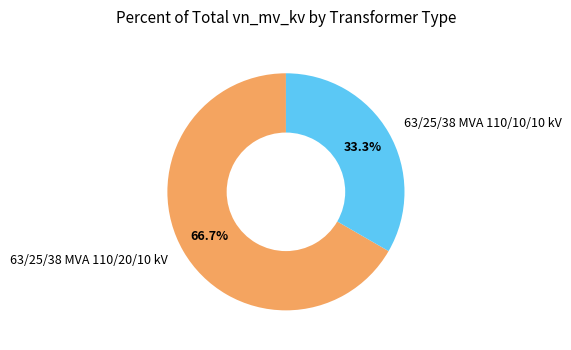

Which category has the smallest portion of the pie?

63/25/38 MVA 110/10/10 kV